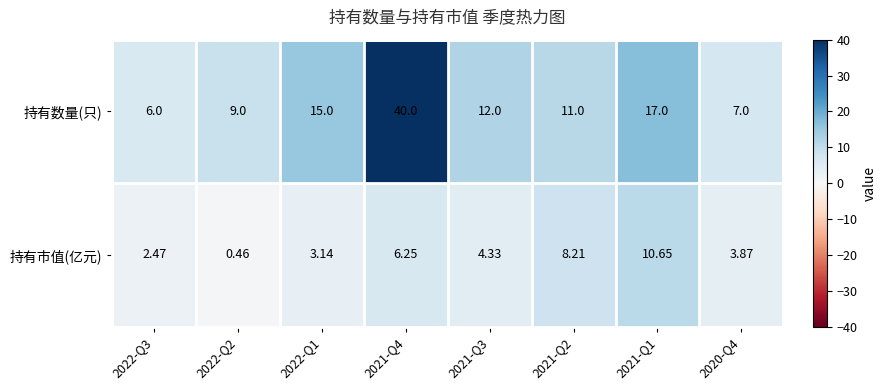

Which series has the largest total across all categories?

持有数量(只)